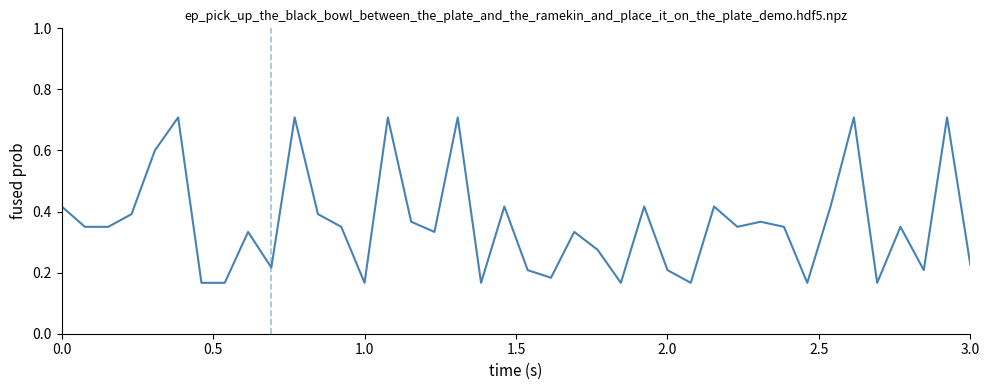

What is the greatest value displayed?

0.7